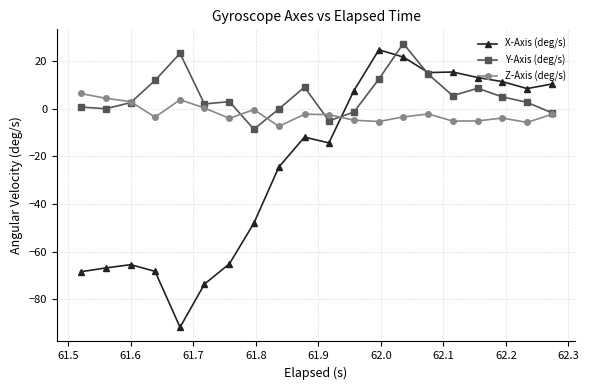

What is the maximum value shown in the chart?

27.4